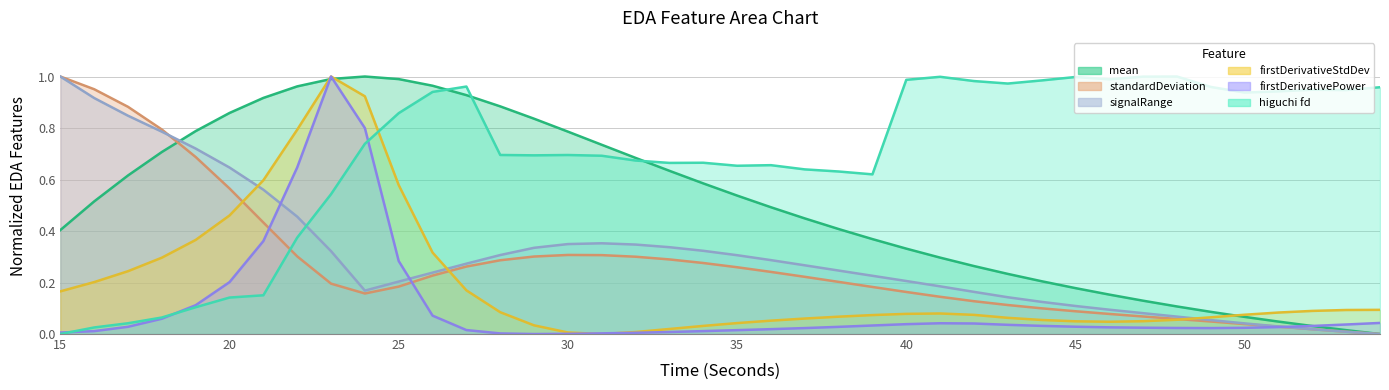

Which has a higher value, 15 or 36?

36